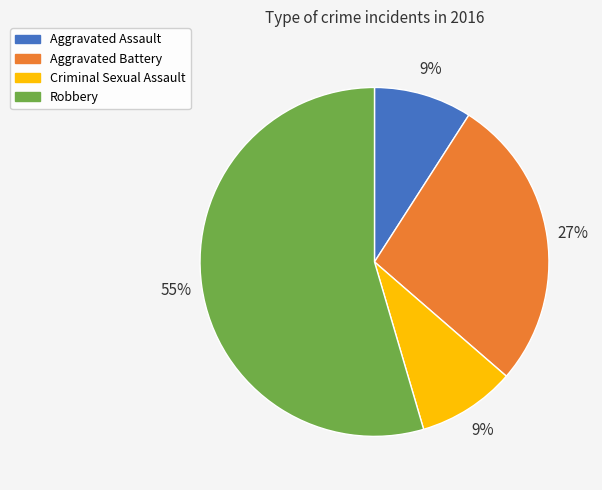

To the nearest percent, what is the combined percentage of Robbery and Aggravated Assault?

64%